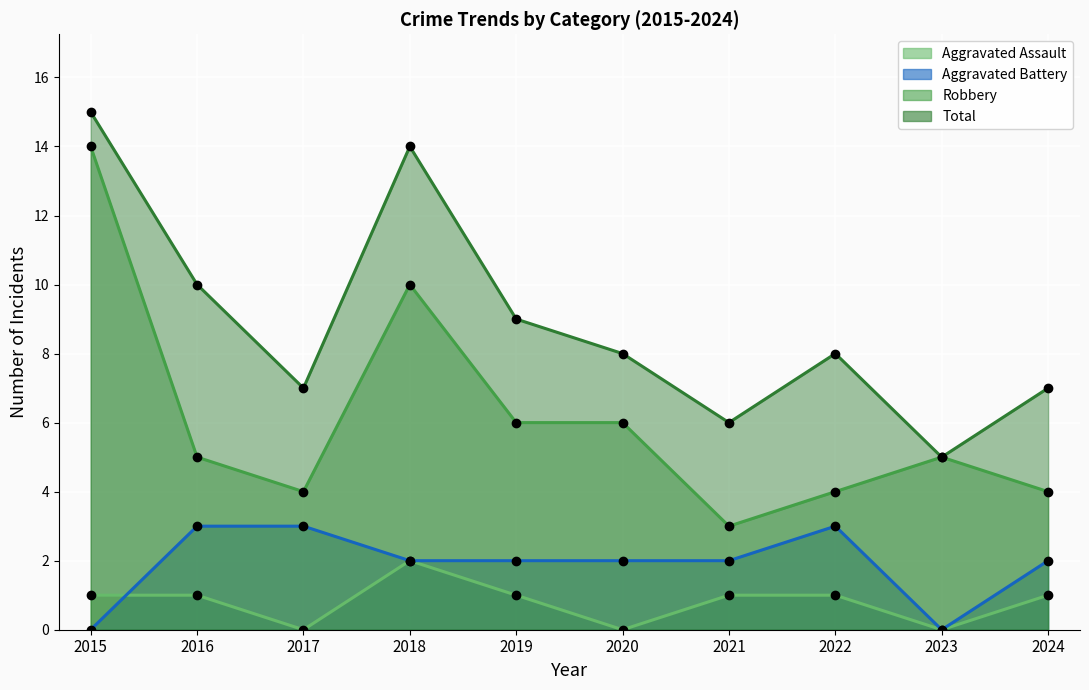

How many data points in Total are less than 8?

4